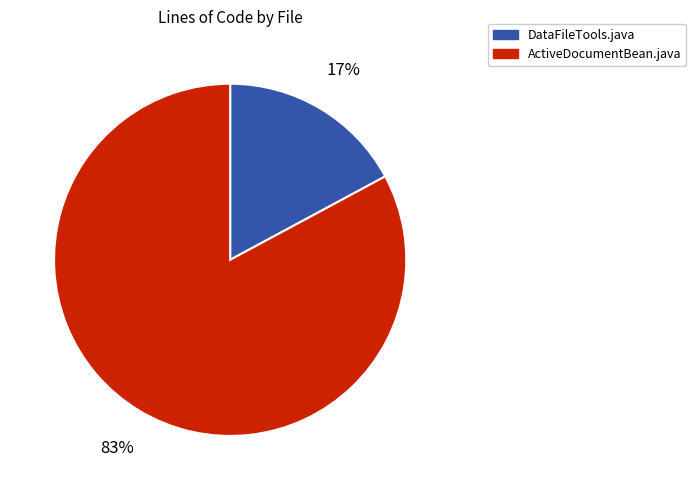

To the nearest percent, what percentage of the pie is ActiveDocumentBean.java?

83%